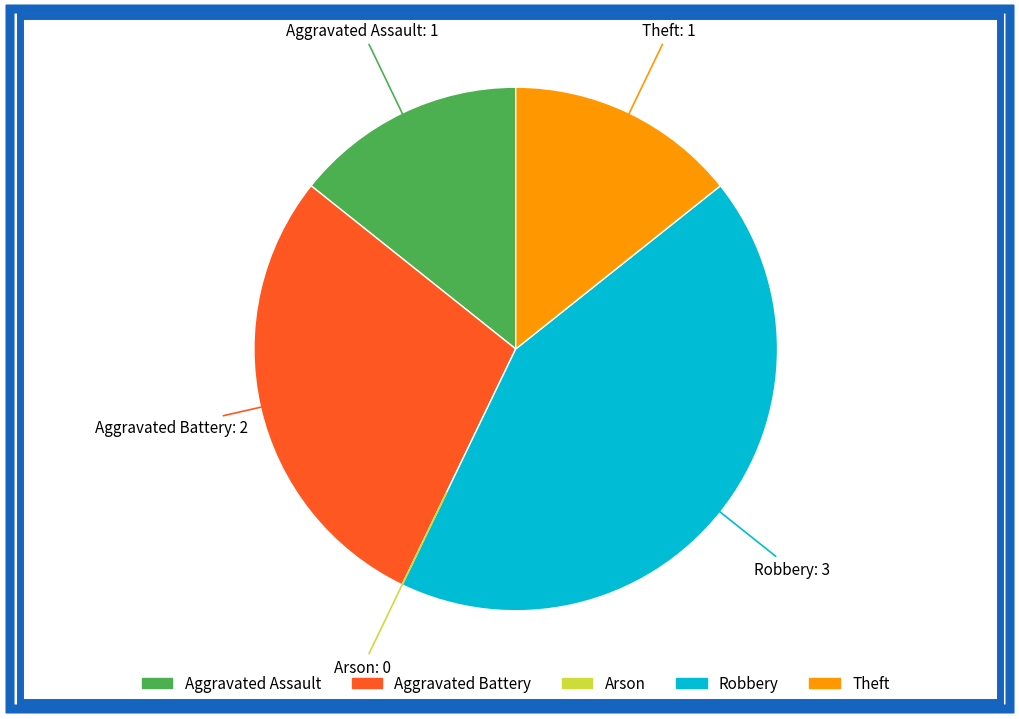

Combined, do Aggravated Battery and Theft account for over 50%?

No